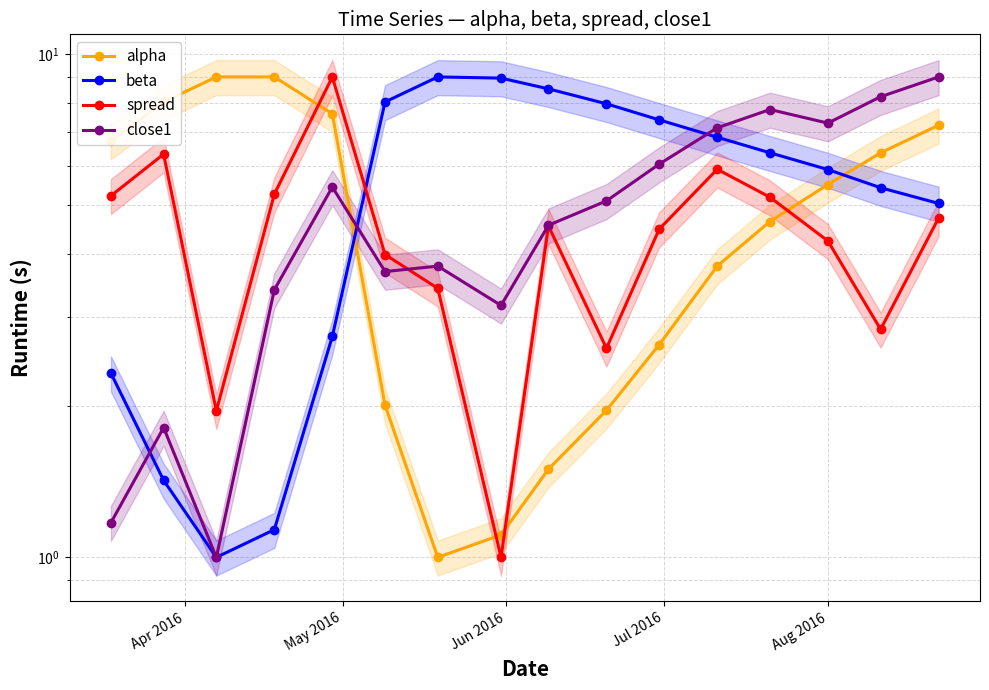

Which series changed the most between Apr 2016 and 13?

close1